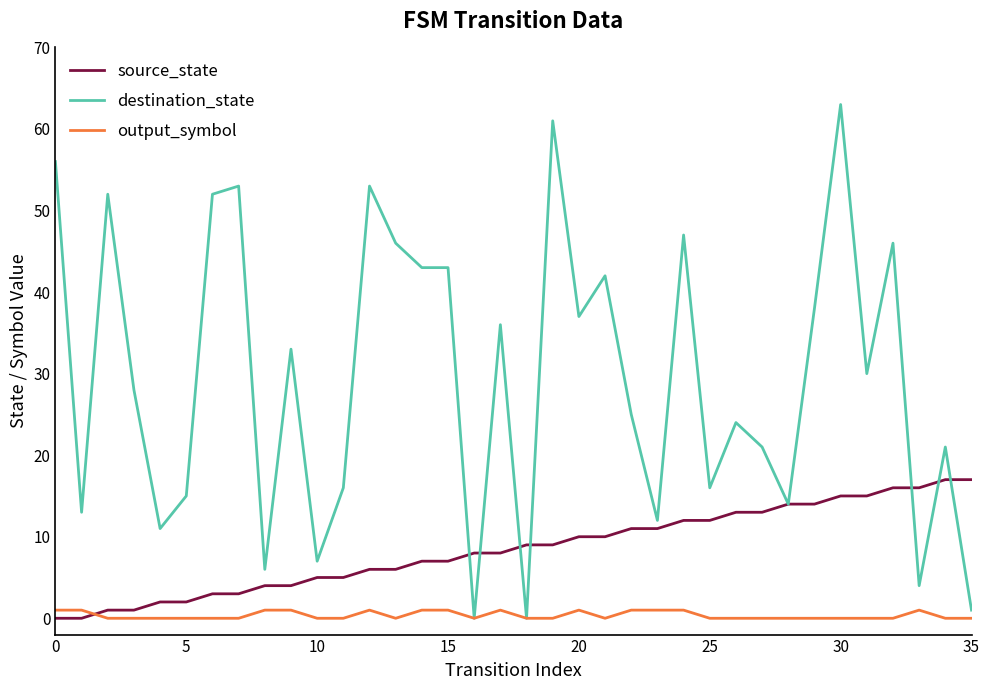

At how many categories does at least one series exceed 62?

1